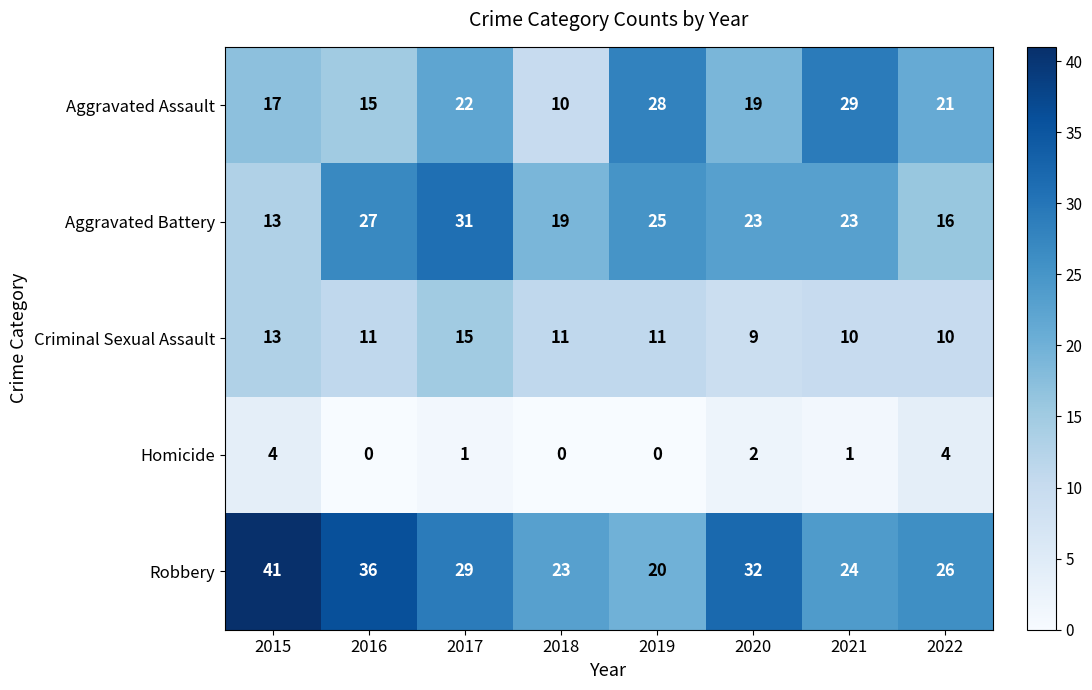

What is the total value across all series at 2019?

84